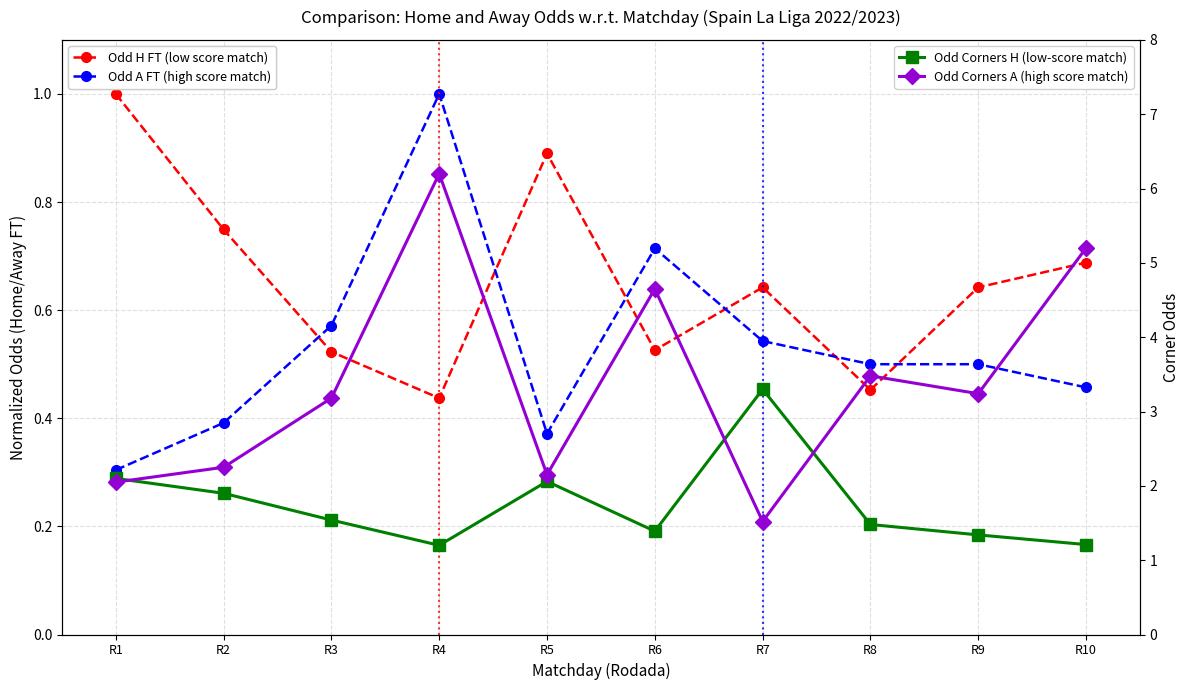

At which category is the sum across all series the highest?

R4